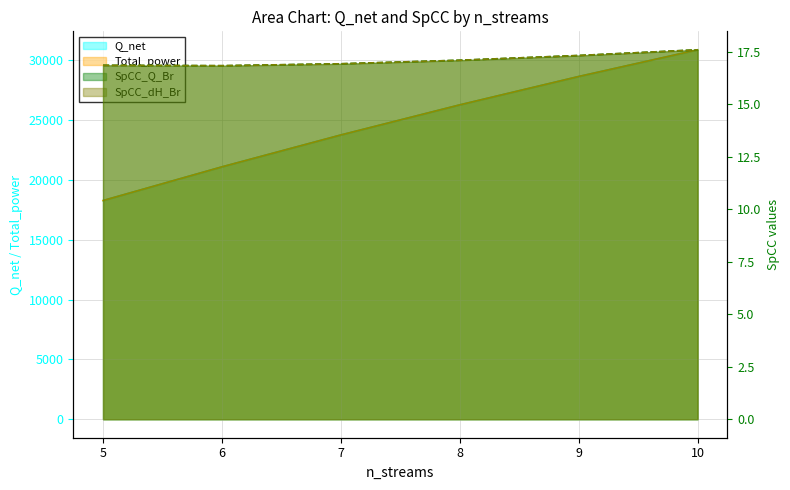

What is the sum of all SpCC_dH_Br values?

102.7